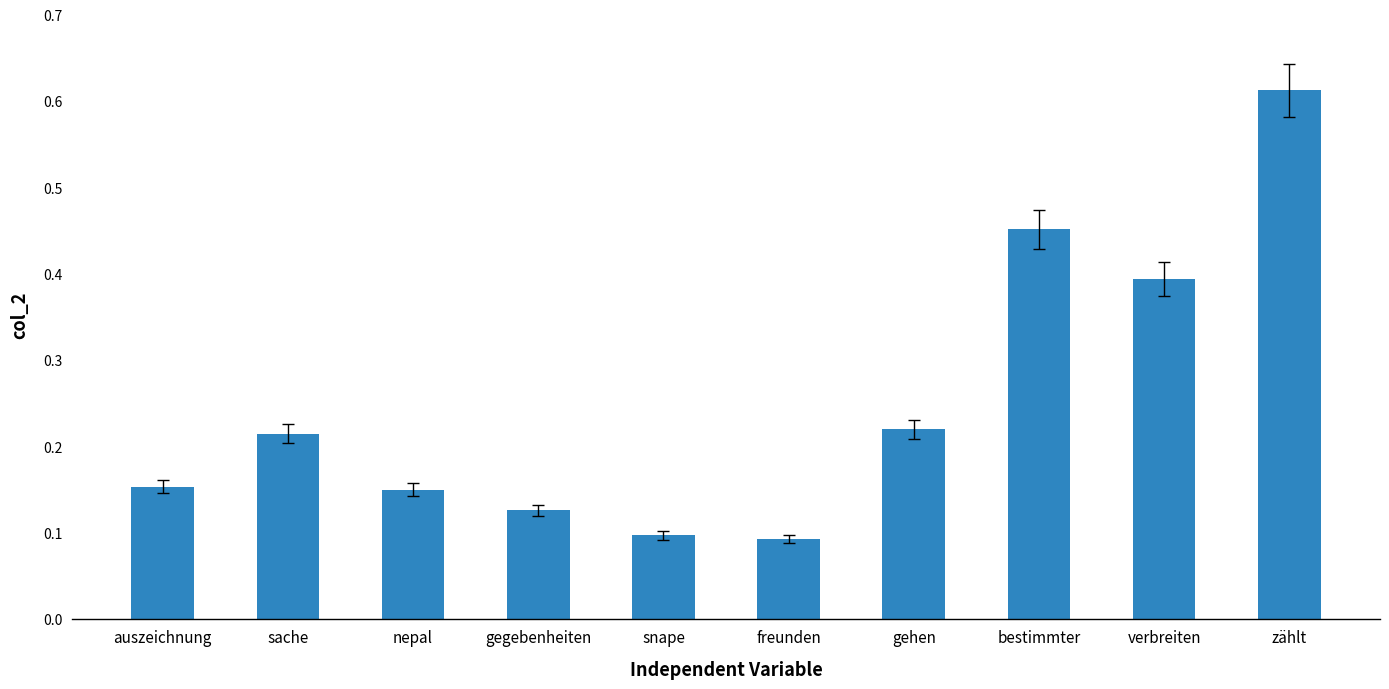

What is the change in value from gehen to bestimmter?

+0.2